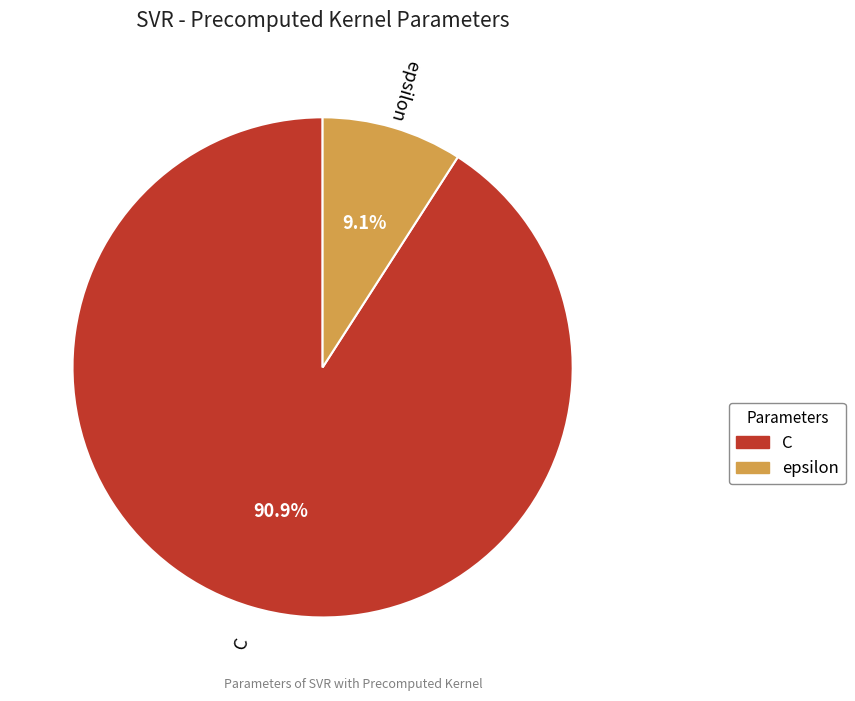

To the nearest percent, what is the average slice percentage?

50%